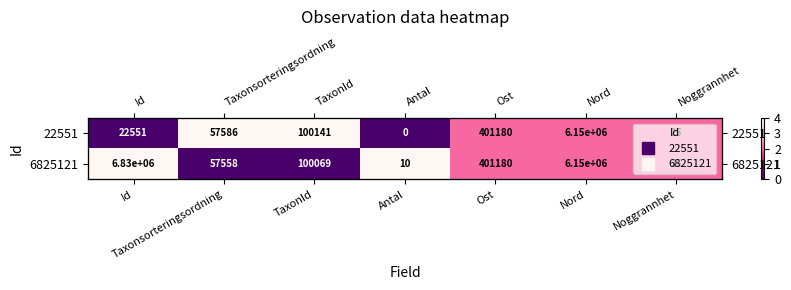

How many data points in 22551 are above 0?

5